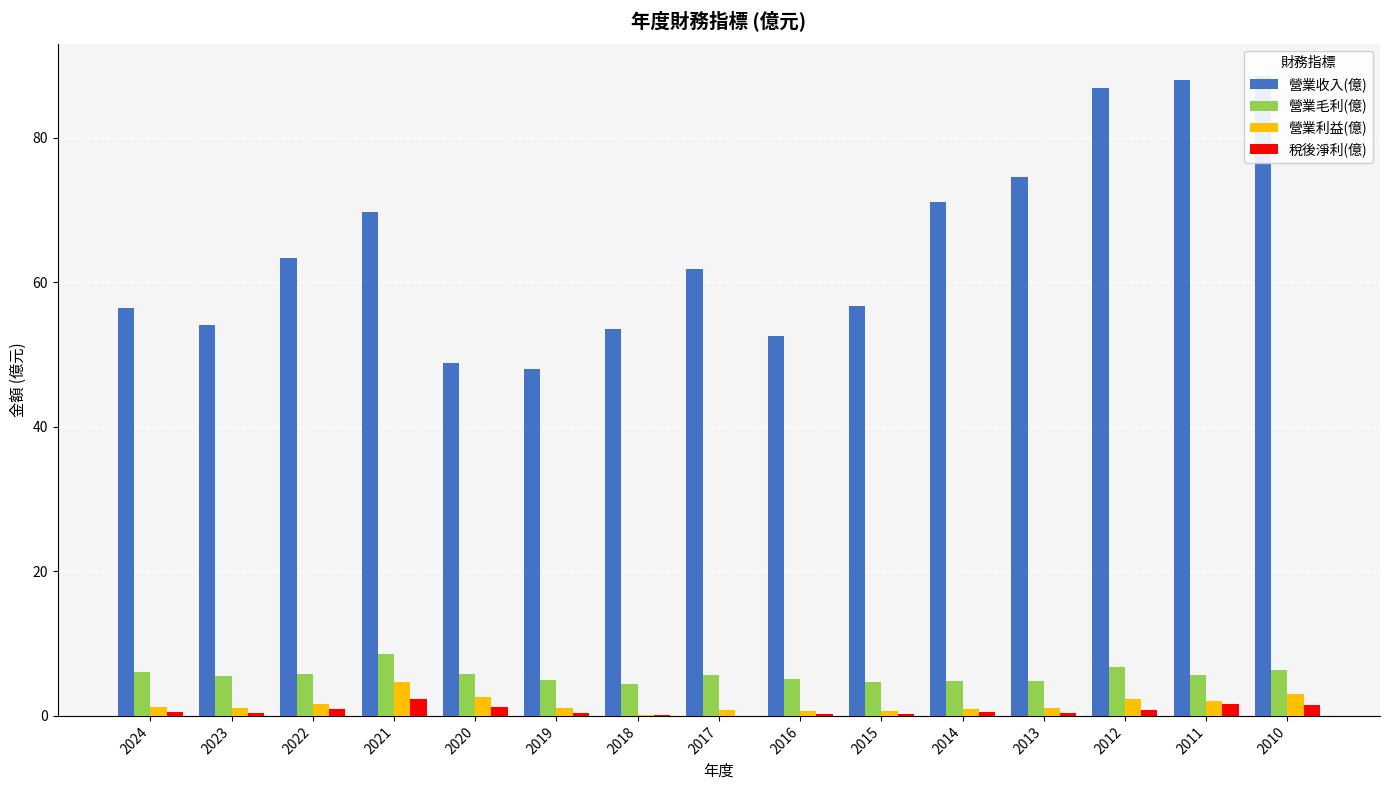

Which series has the largest range (max minus min)?

營業收入(億)